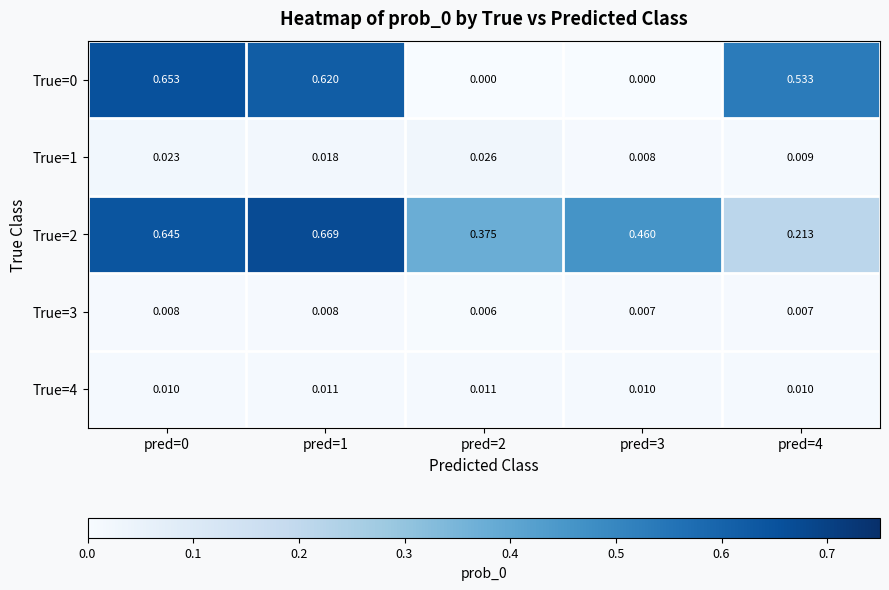

Is the value of True=1 at pred=3 greater than the value of True=0 at pred=3?

Yes